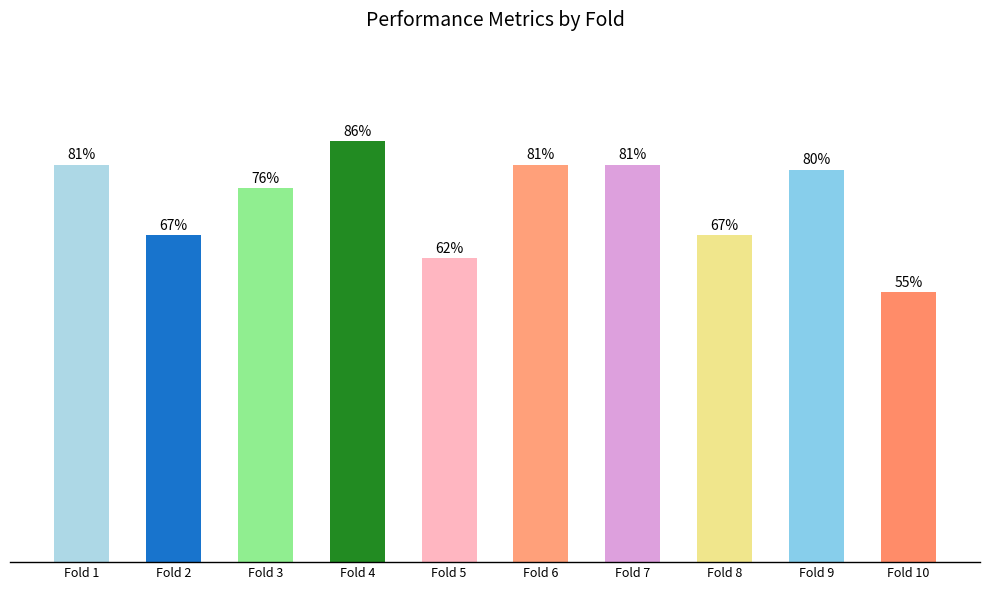

Does the chart contain stacked bars?

No